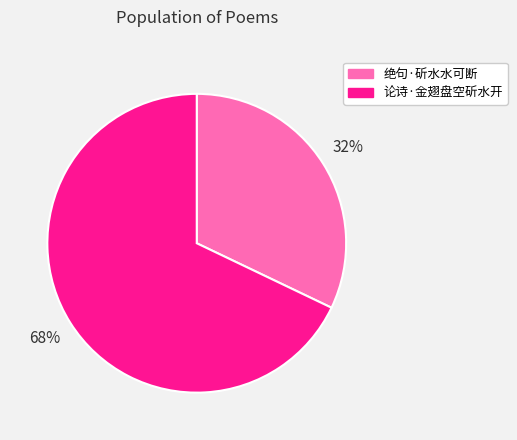

Rank the categories by value from lowest to highest.

绝句·斫水水可断, 论诗·金翅盘空斫水开